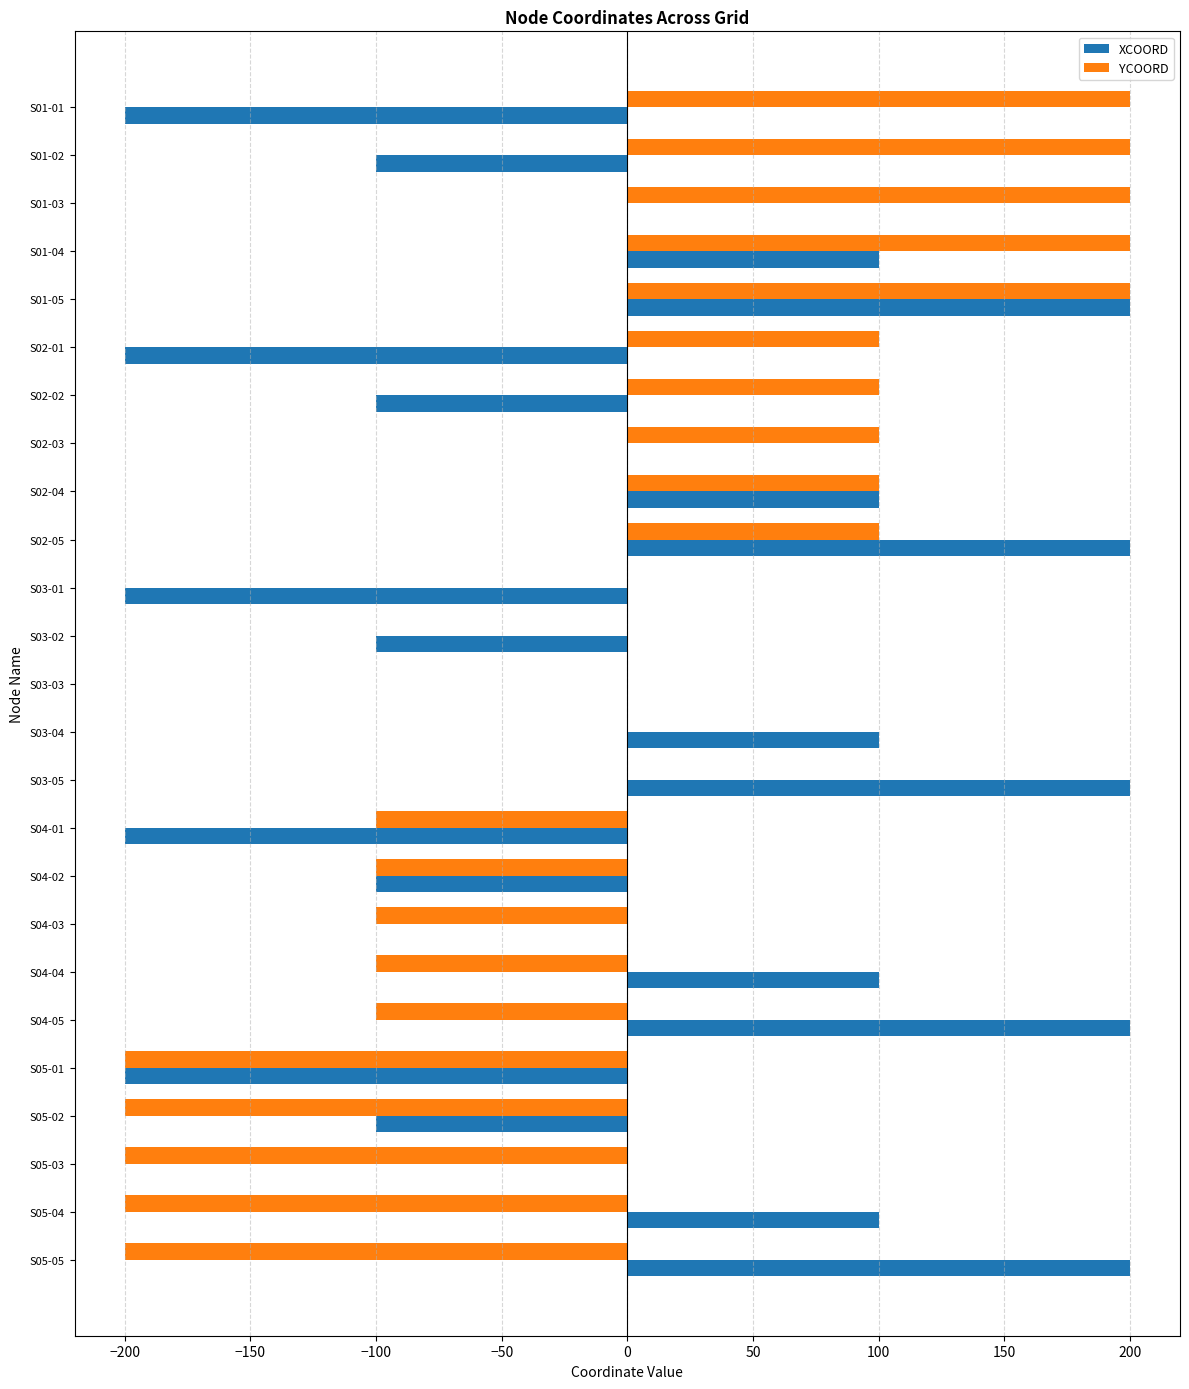

Between S03-04 and S04-02, which series saw the biggest shift?

XCOORD